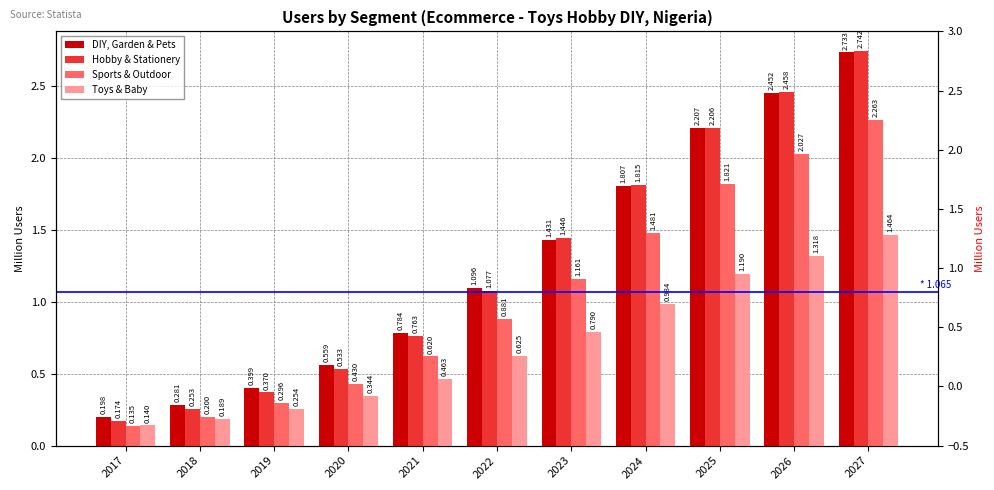

What value does the DIY, Garden & Pets series have at 2024?

1.8